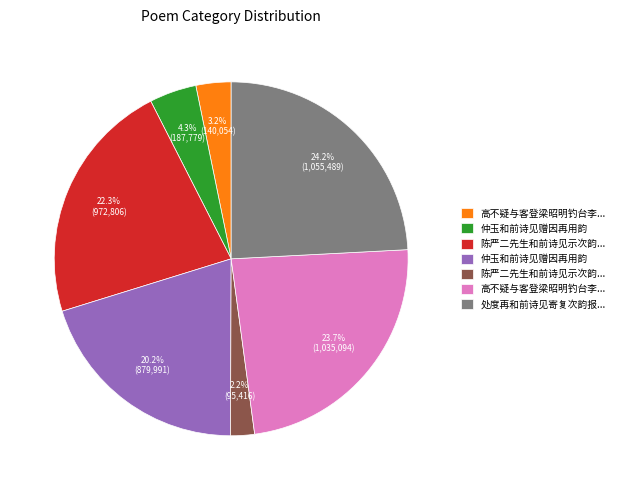

Is there any slice that represents more than half of the pie?

No